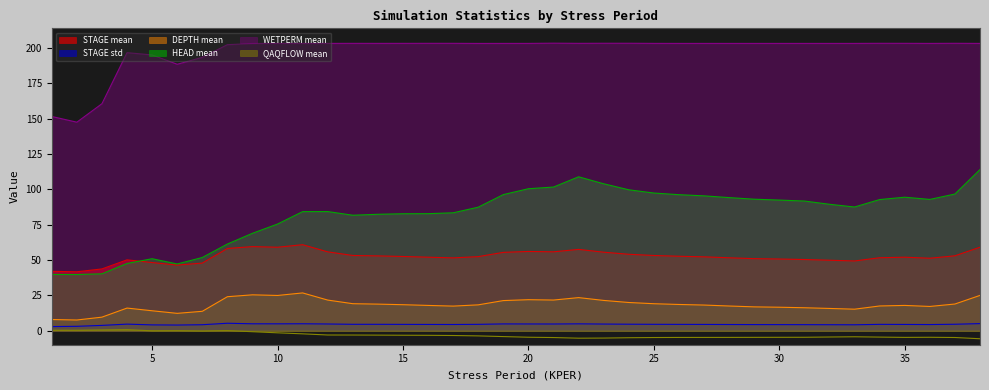

Rank the categories by DEPTH mean value from highest to lowest.

11, 9, 38, 10, 8, 22, 20, 21, 12, 23, 19, 24, 13, 25, 37, 14, 26, 15, 18, 27, 35, 16, 34, 28, 17, 36, 29, 30, 31, 4, 32, 33, 5, 7, 6, 3, 1, 2